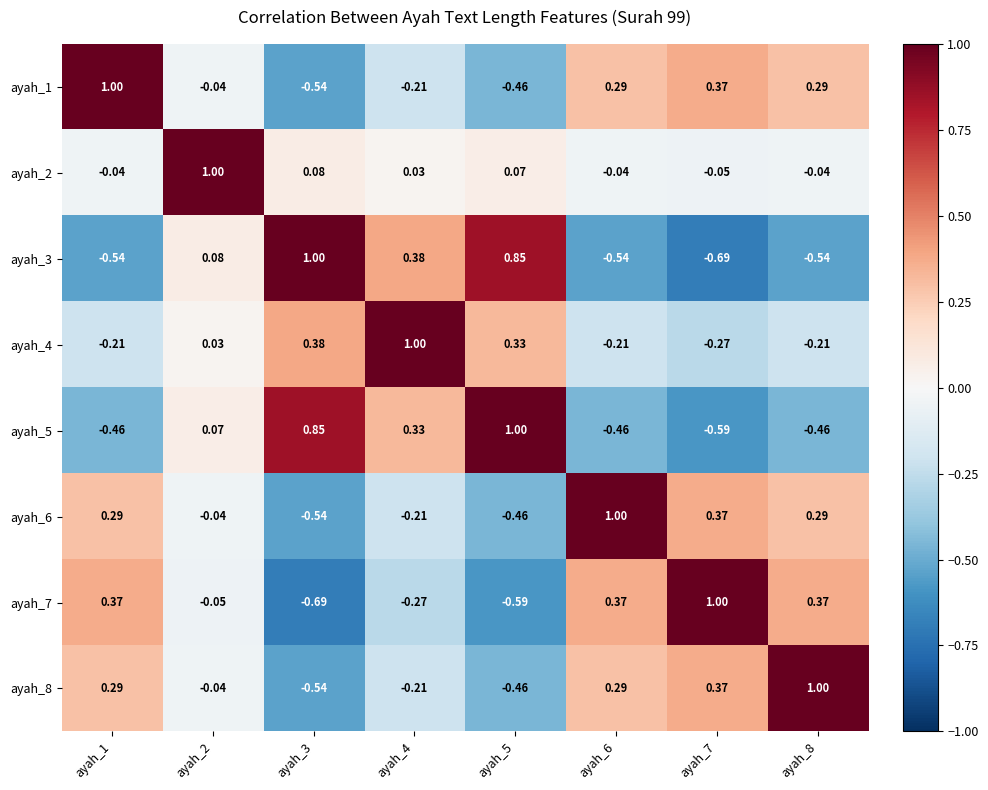

How many negative values does the ayah_5 series have?

4